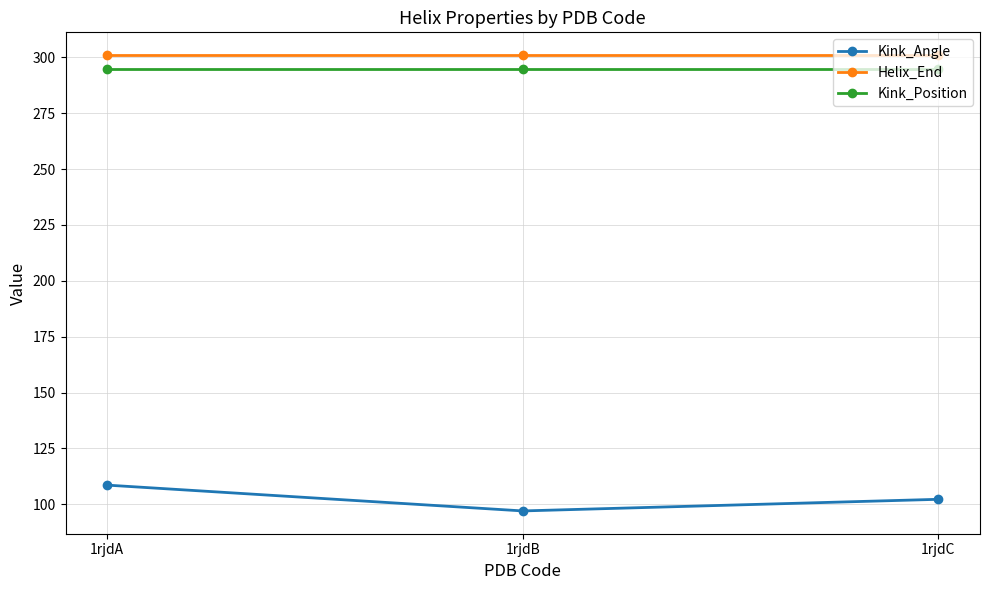

Between 1rjdA and 1rjdB, which series saw the biggest shift?

Kink_Angle